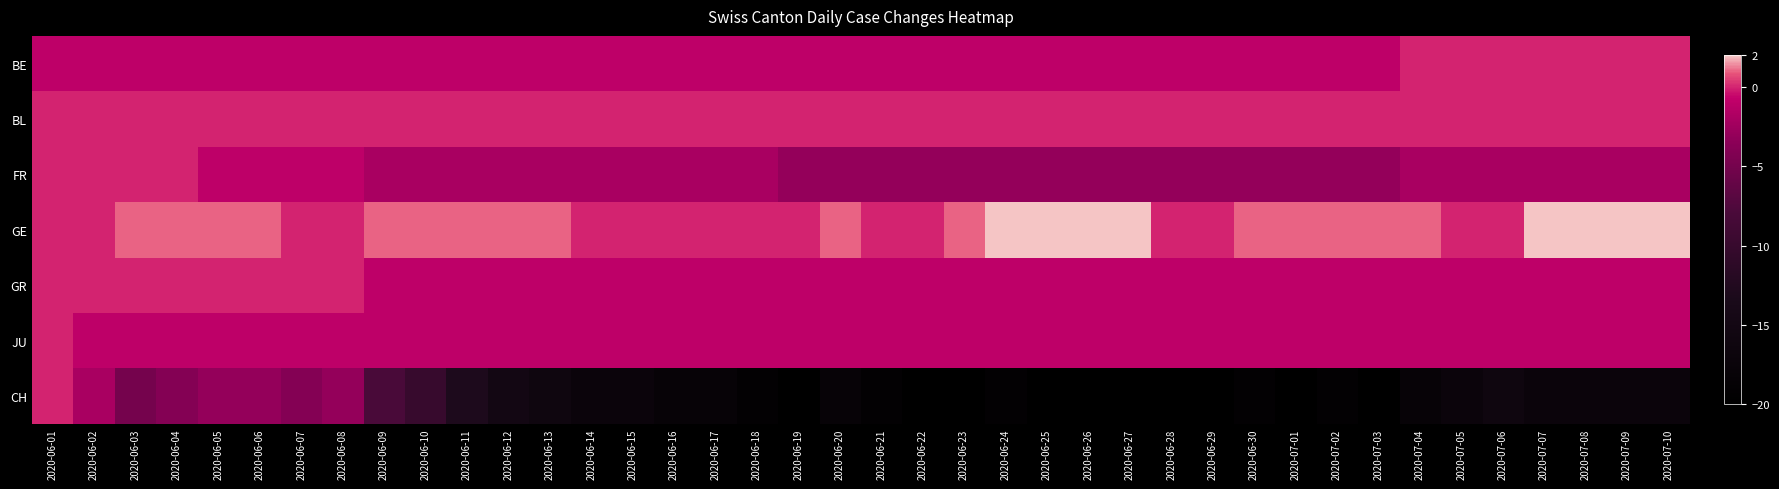

Which series has the widest spread of values?

CH